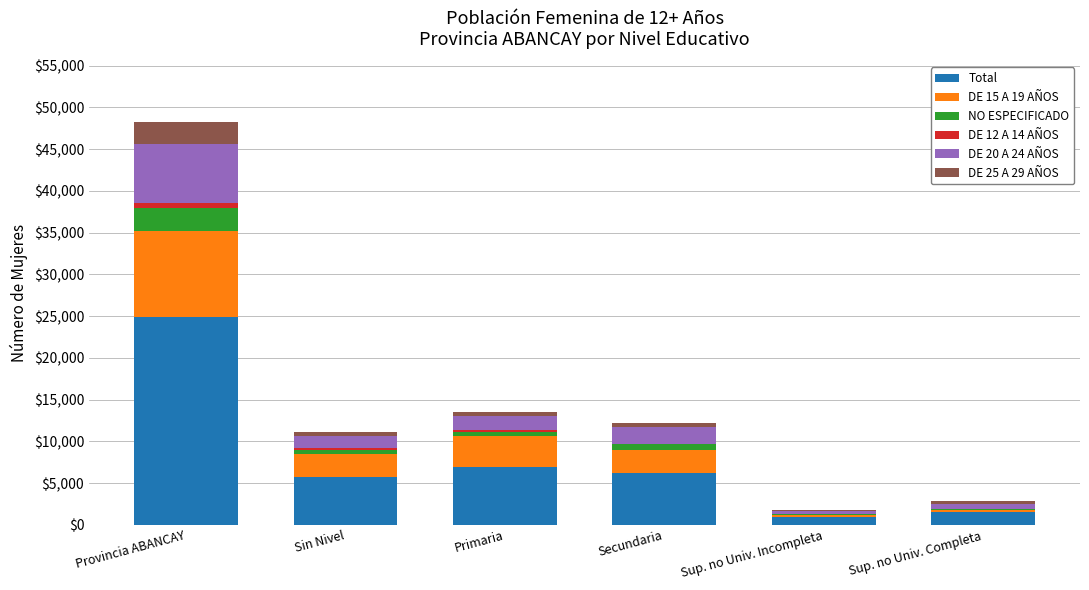

At which label does Total reach its peak?

Provincia ABANCAY